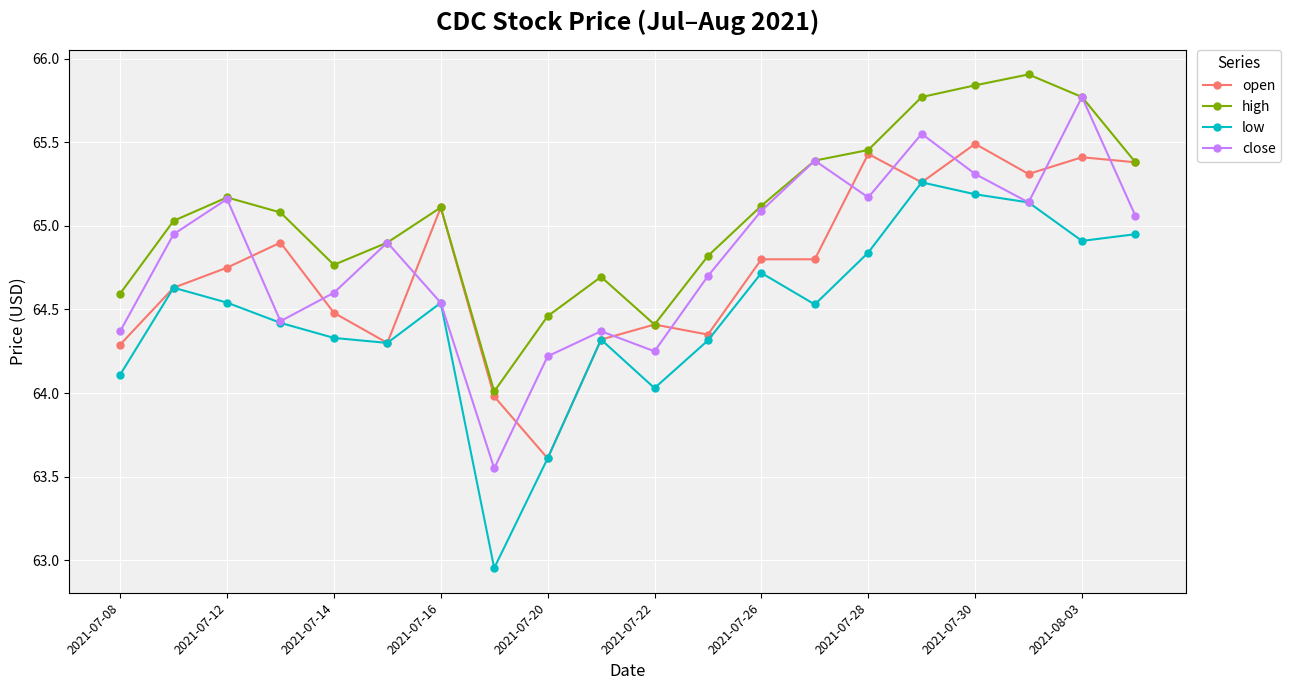

Count the number of categories in the chart.

20